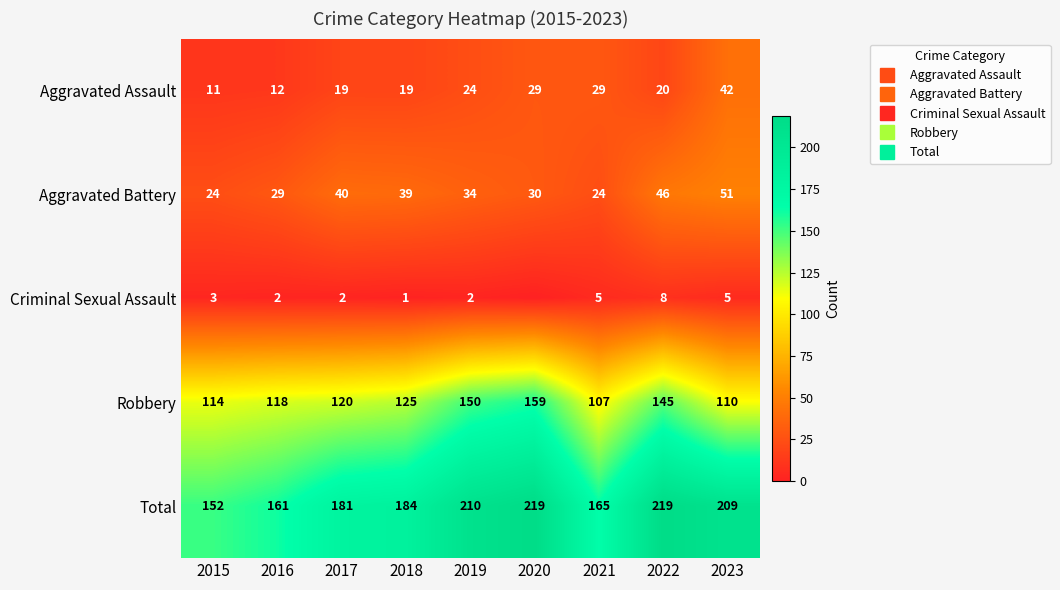

At which category is the sum across all series the highest?

2022